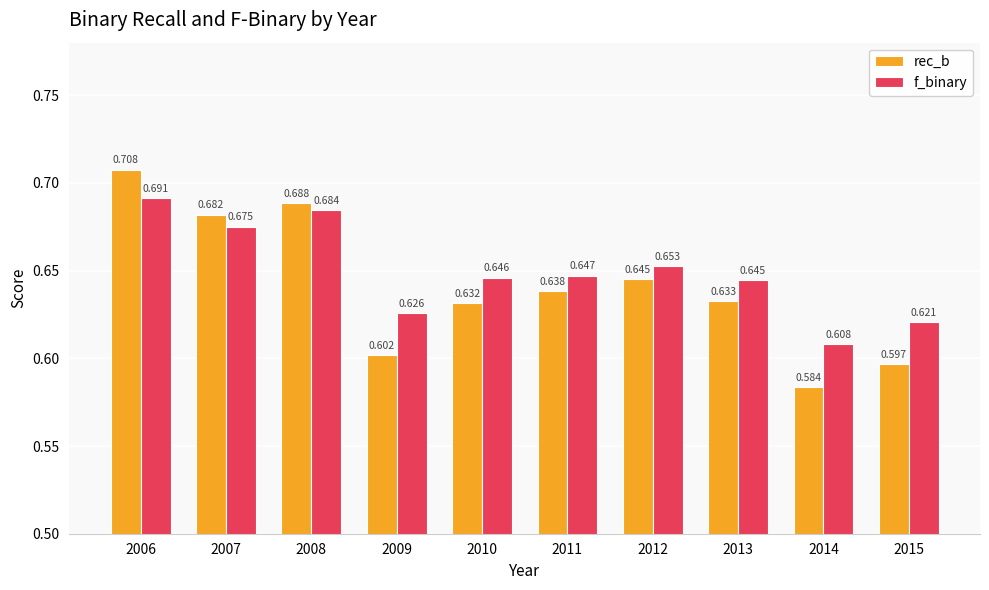

Which series has the largest total across all categories?

f_binary